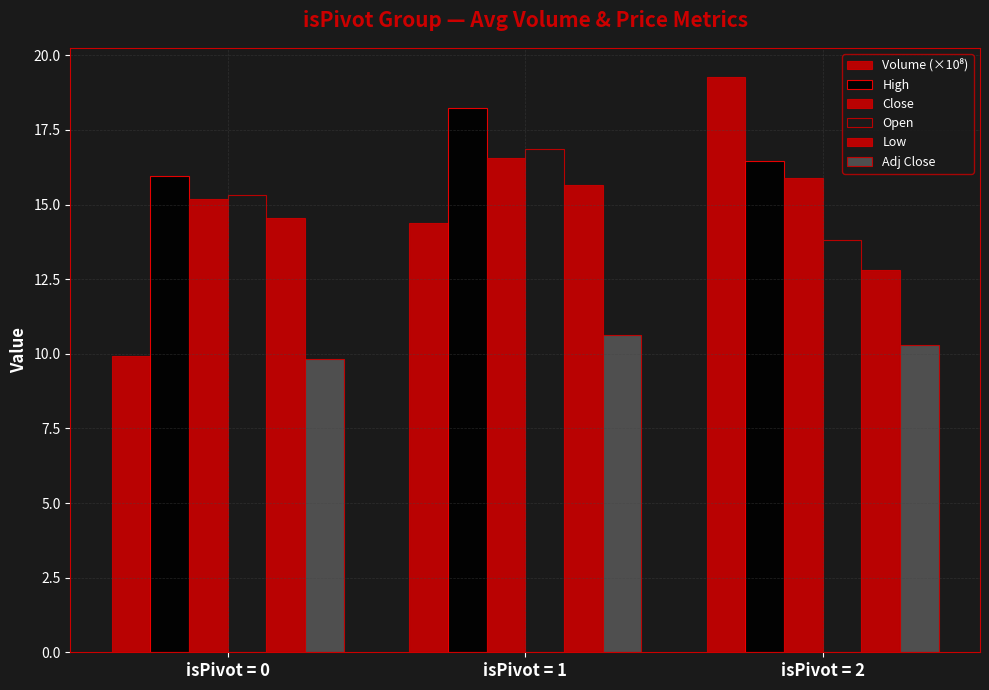

What value does the Close series have at isPivot = 0?

15.2